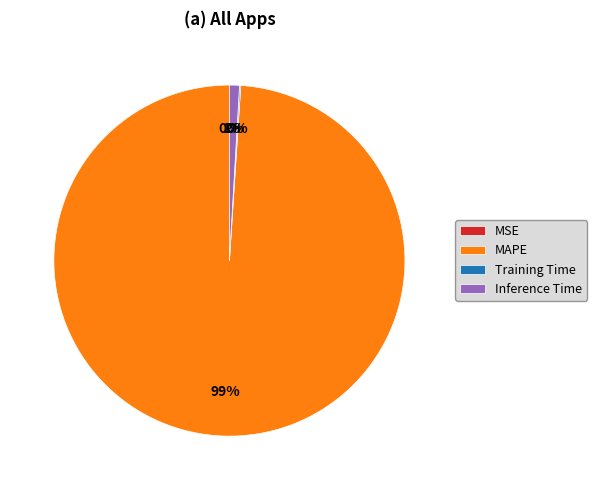

To the nearest percent, what is the difference between the MAPE and Inference Time slice percentages?

98%